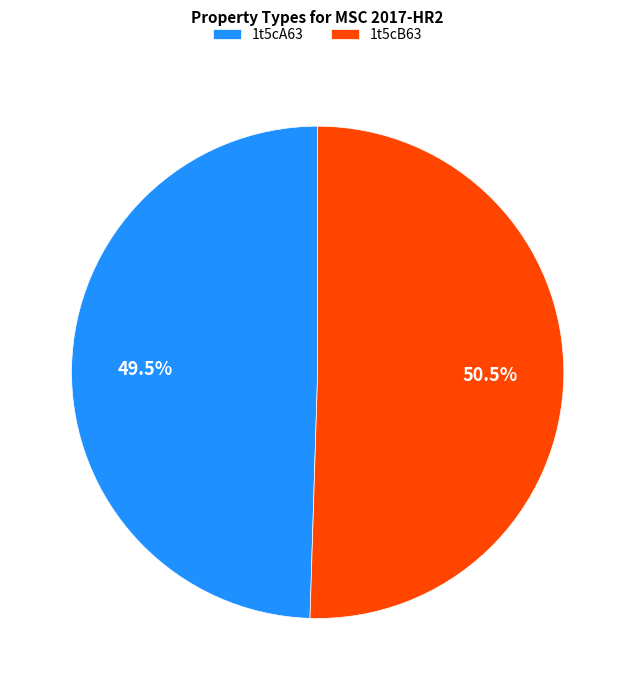

What is the largest slice in the pie chart?

1t5cB63